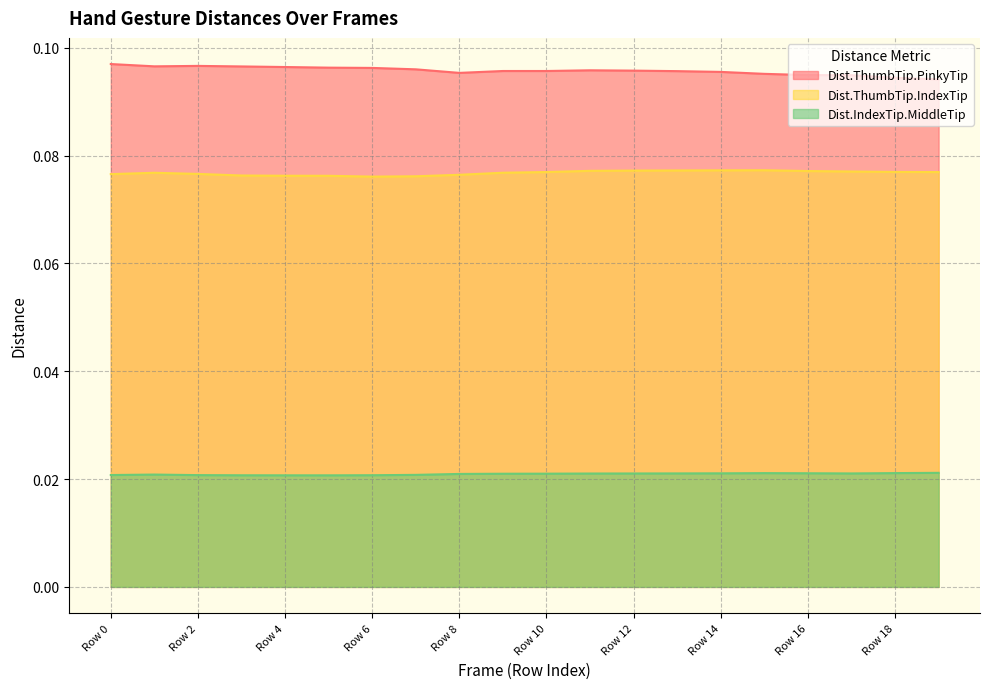

Count the Dist.ThumbTip.PinkyTip values in the range 0 to 1.

20